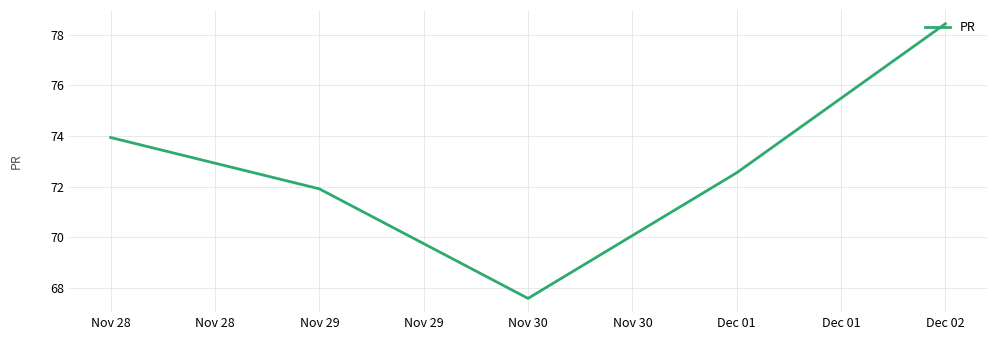

What position from the left is Dec 01?

4